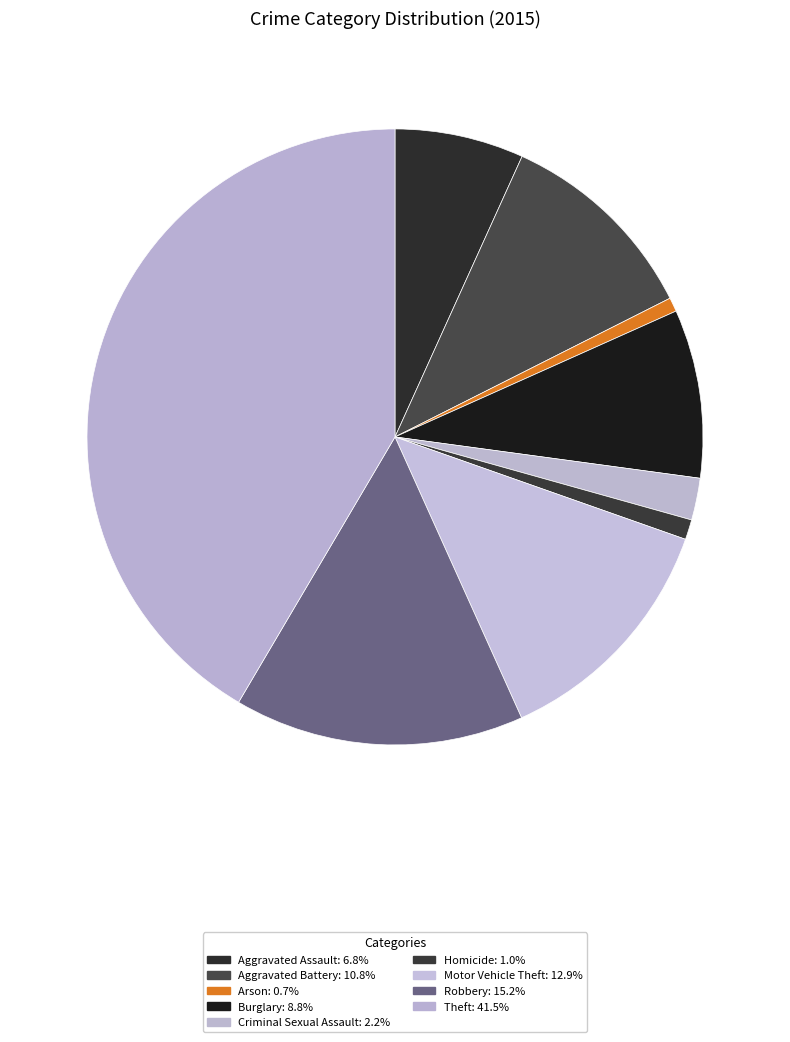

Count the number of slices in the pie.

9